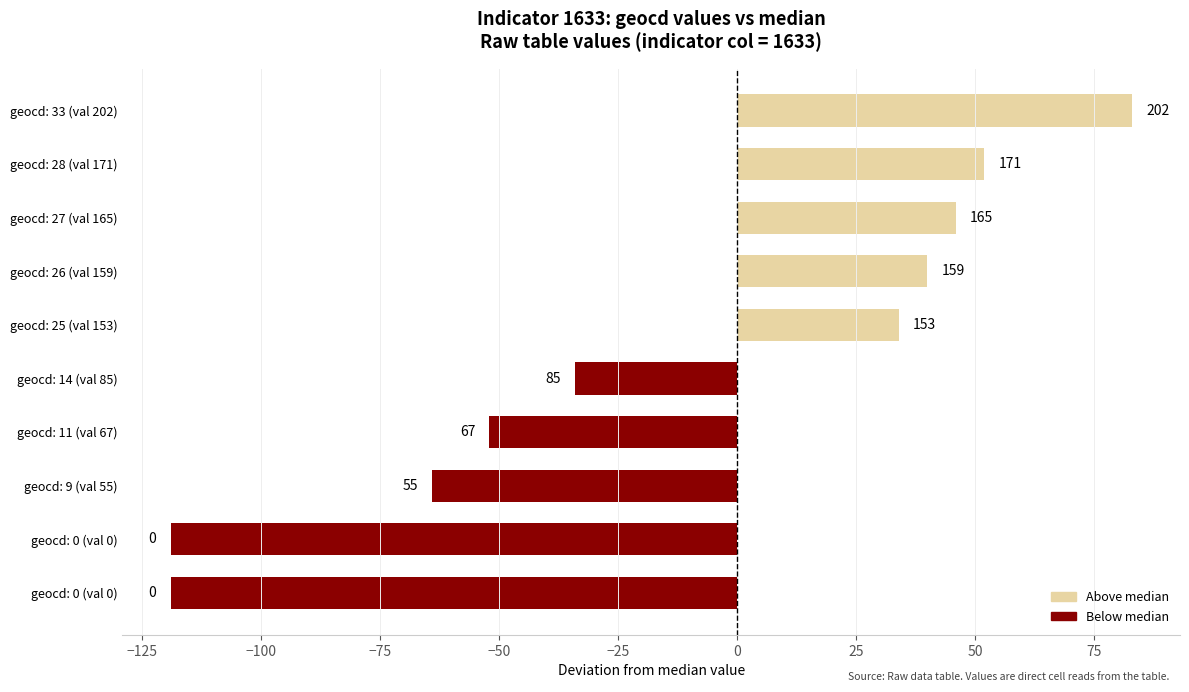

How many bars are there in total?

10